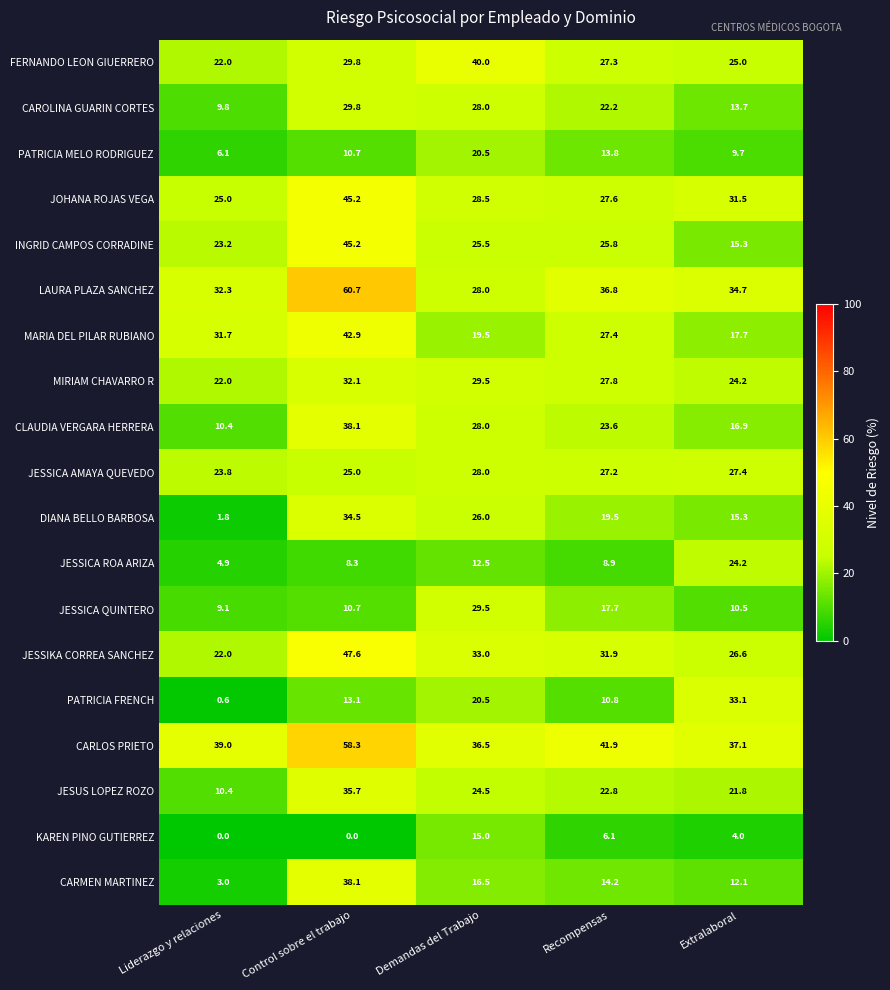

What value does the PATRICIA FRENCH series have at Liderazgo y relaciones?

0.6